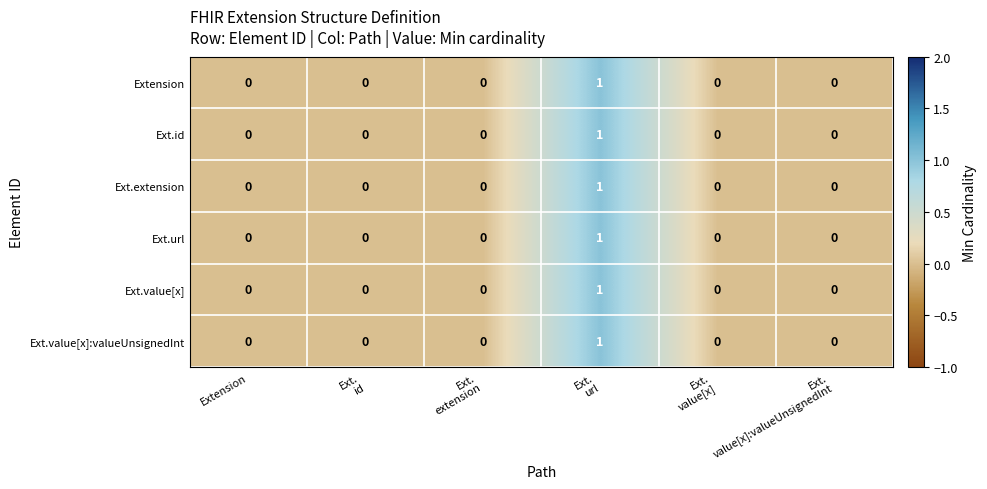

How many Ext.value[x] values are between 0 and 1?

6